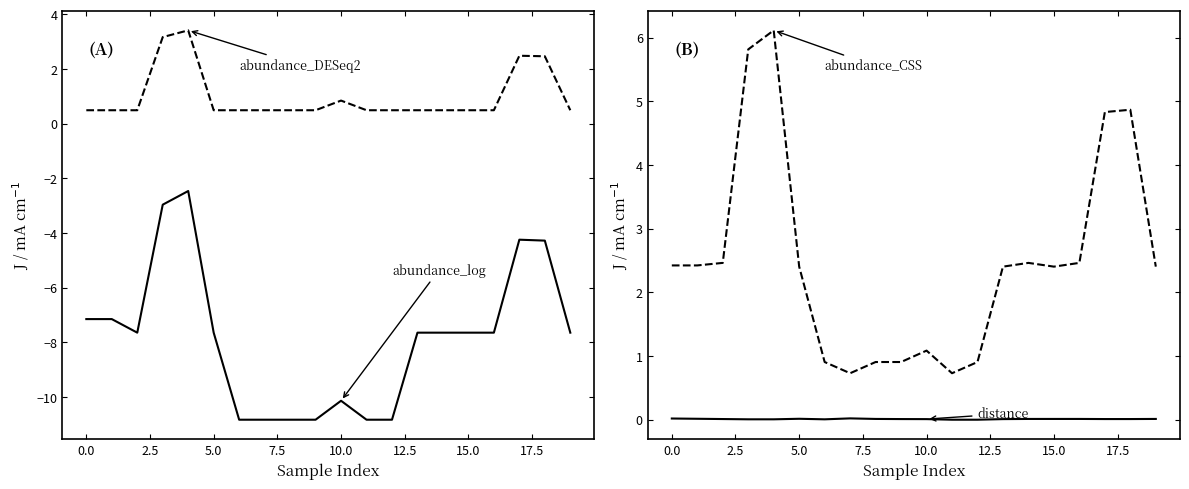

What is the spread (max minus min) of values at 2.5?

10.1